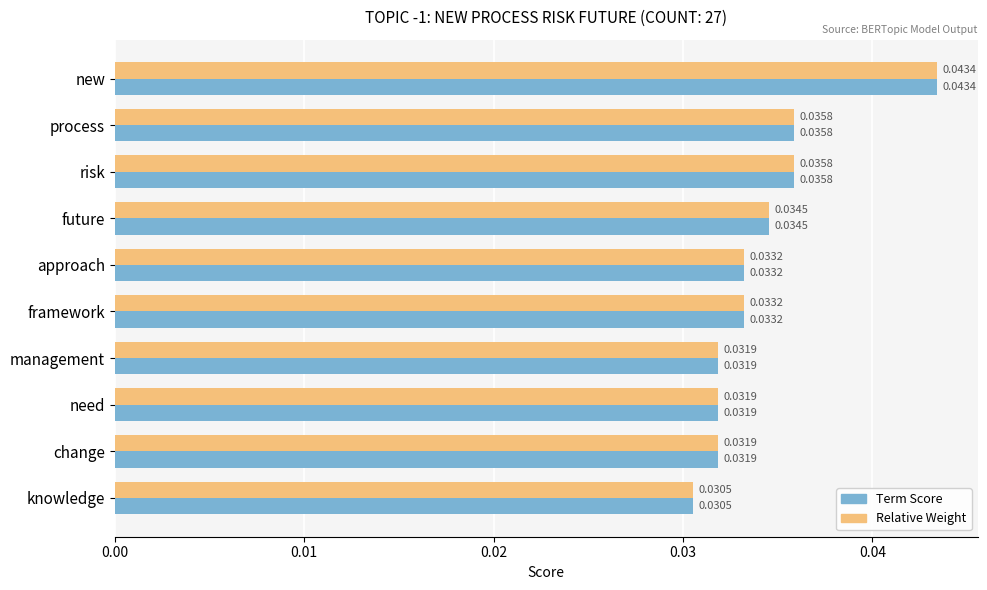

Where is Relative Weight nearest to the value 0?

knowledge